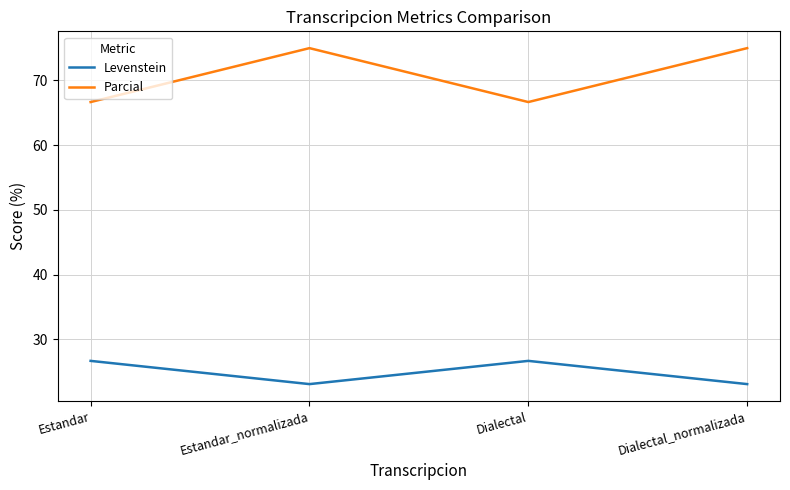

At Dialectal, list the series in order from largest to smallest.

Parcial, Levenstein